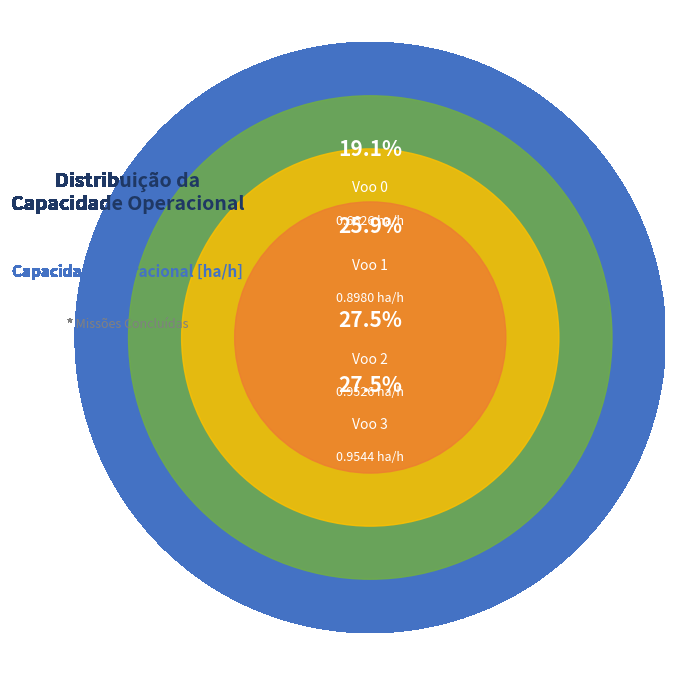

How many segments does this pie chart have?

4